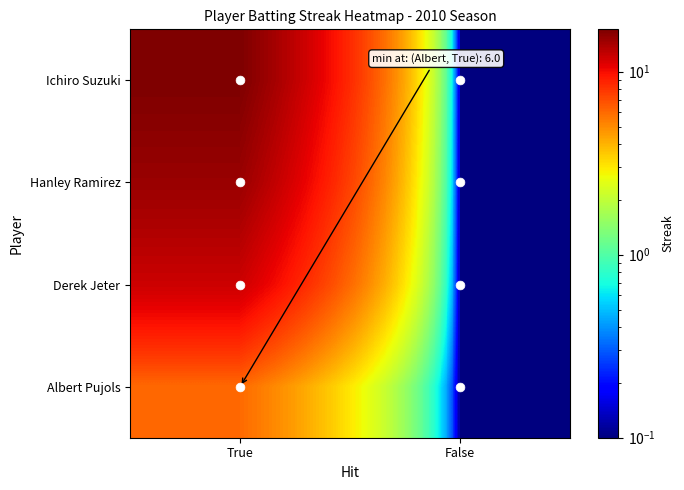

List the series in order of their overall mean, lowest first.

Albert Pujols, Derek Jeter, Hanley Ramirez, Ichiro Suzuki